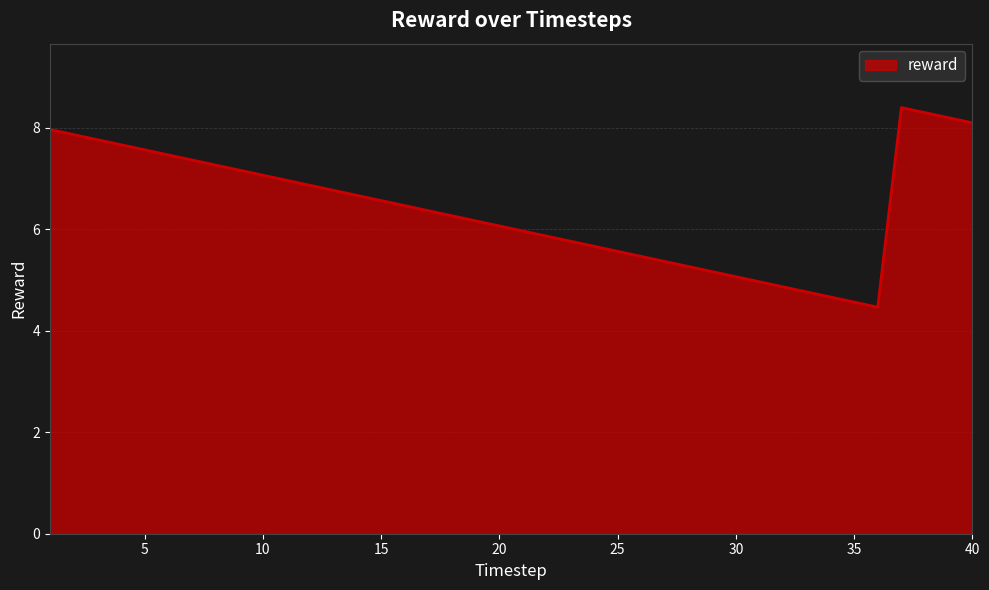

What is the minimum value shown in the chart?

4.5